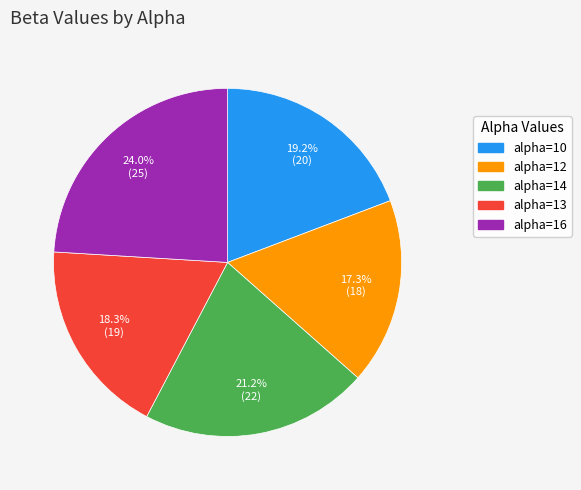

Is there a majority slice in this chart?

No